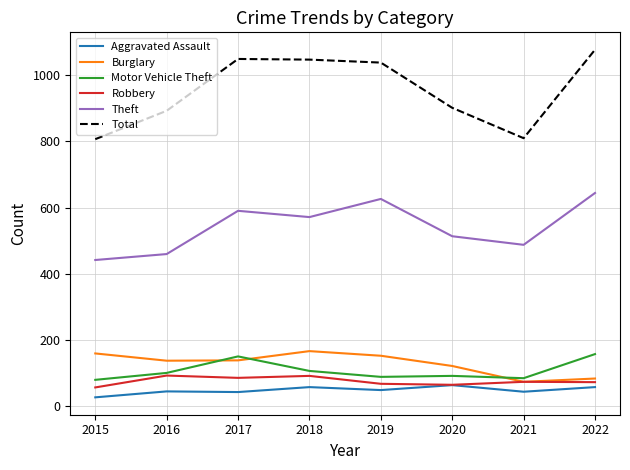

What is the sum of all Burglary values?

1021